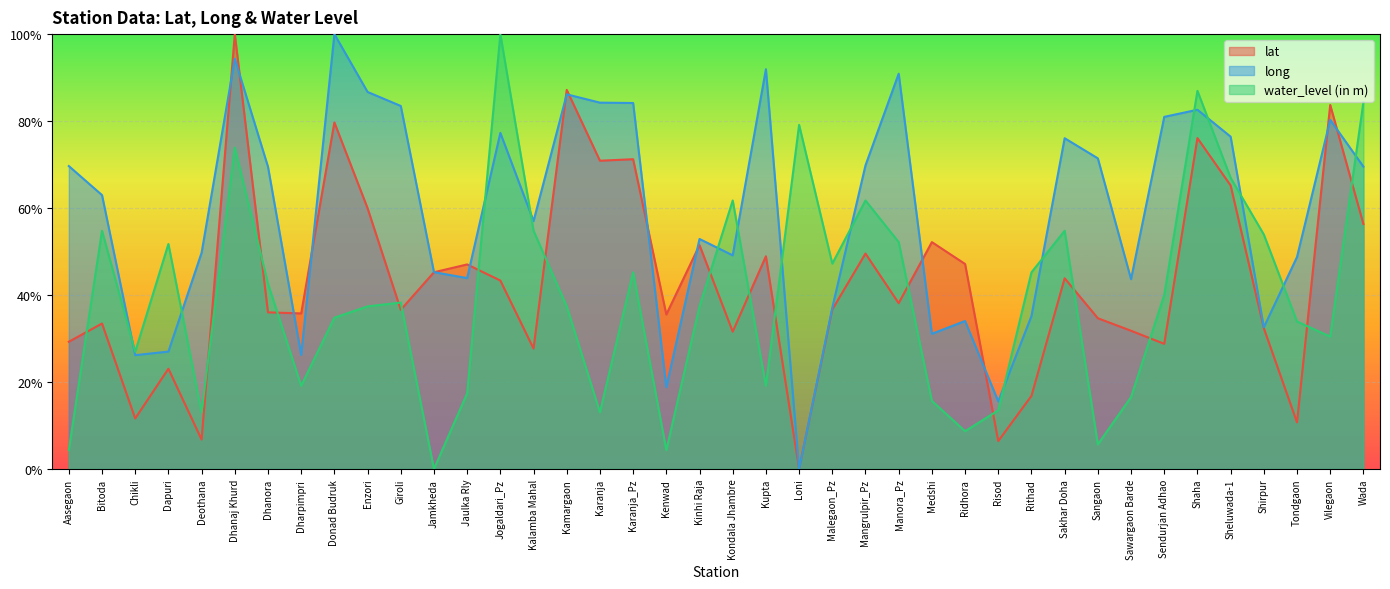

At which category does lat reach its first local valley?

Chikli